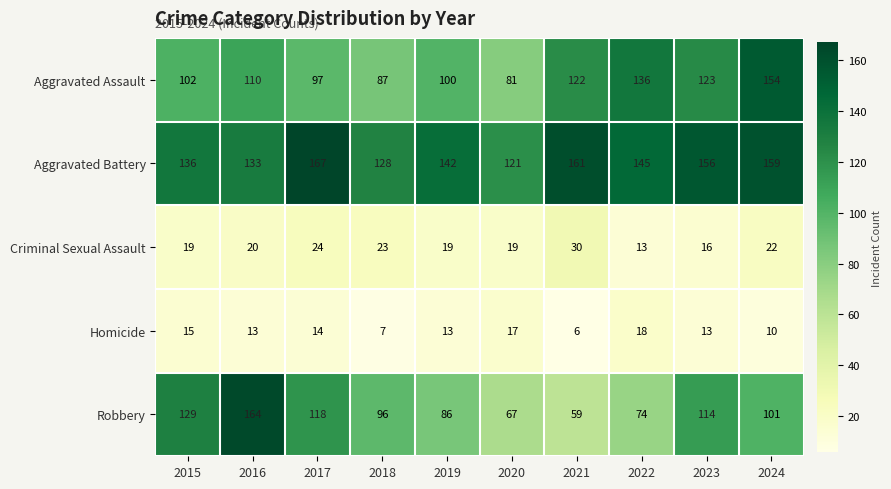

What is the difference between the second highest and minimum values in the Aggravated Battery series?

40